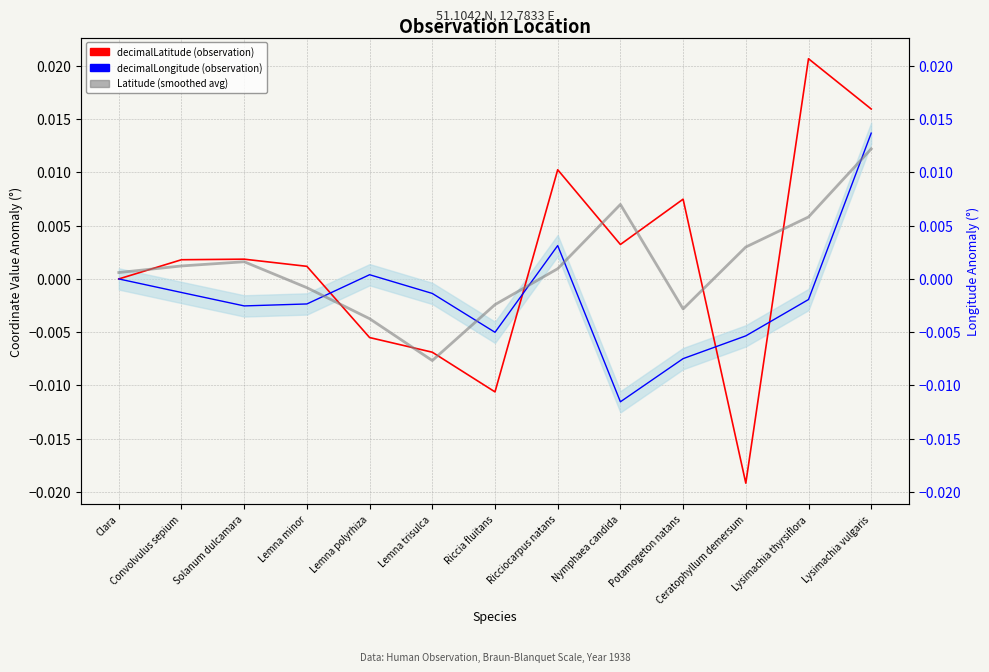

Which series ends up on top after the final intersection of decimalLongitude (observation) and Latitude (smoothed avg)?

decimalLongitude (observation)